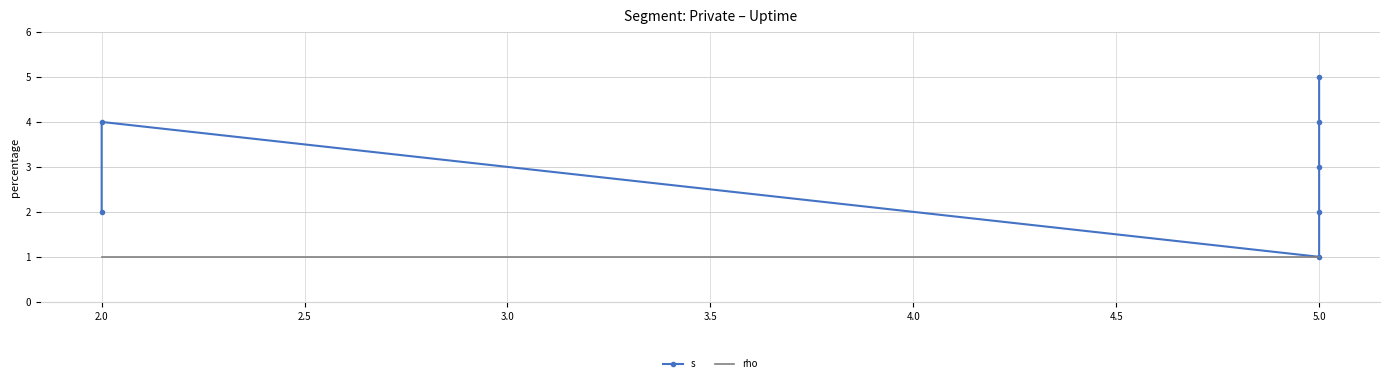

True or false: rho and s intersect in this chart.

False